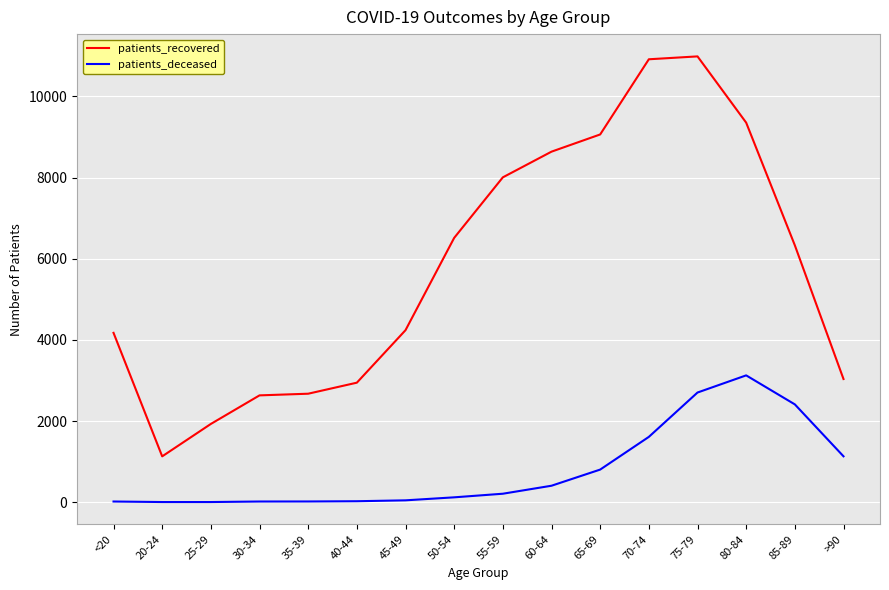

What is the greatest value displayed?

10987